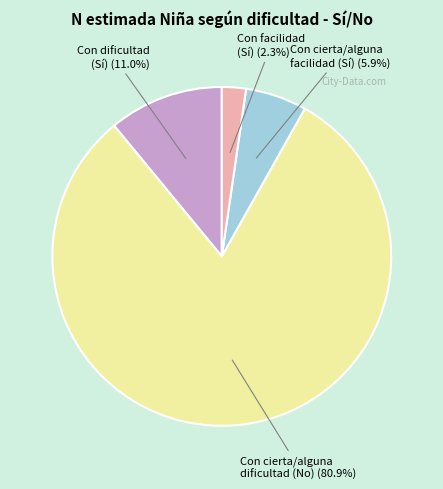

Does any single category account for the majority?

Yes